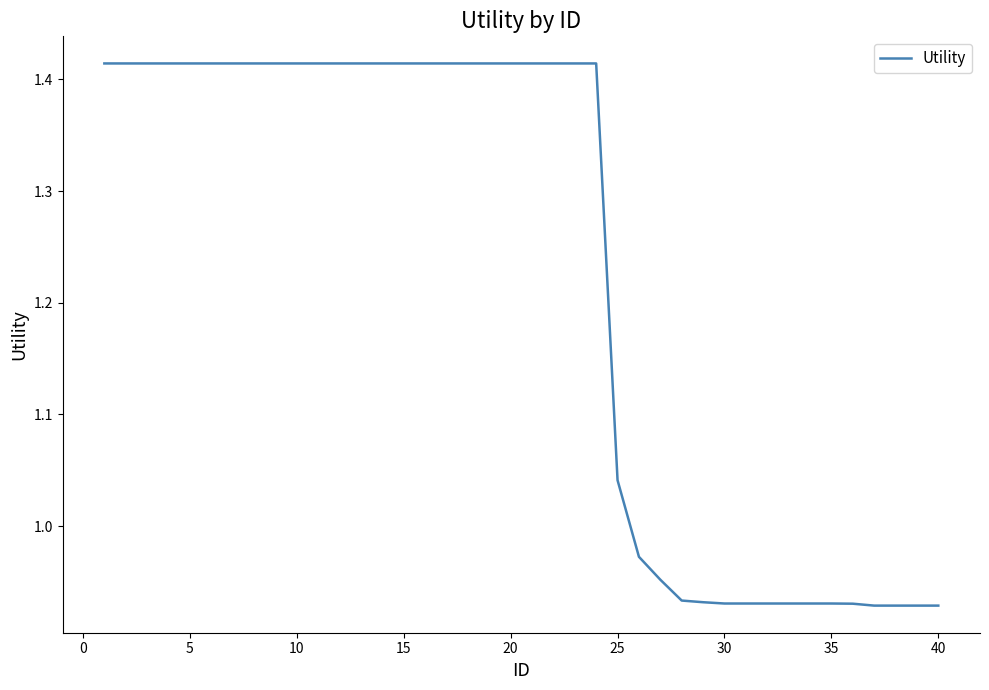

What is the difference between the maximum and minimum values?

0.5